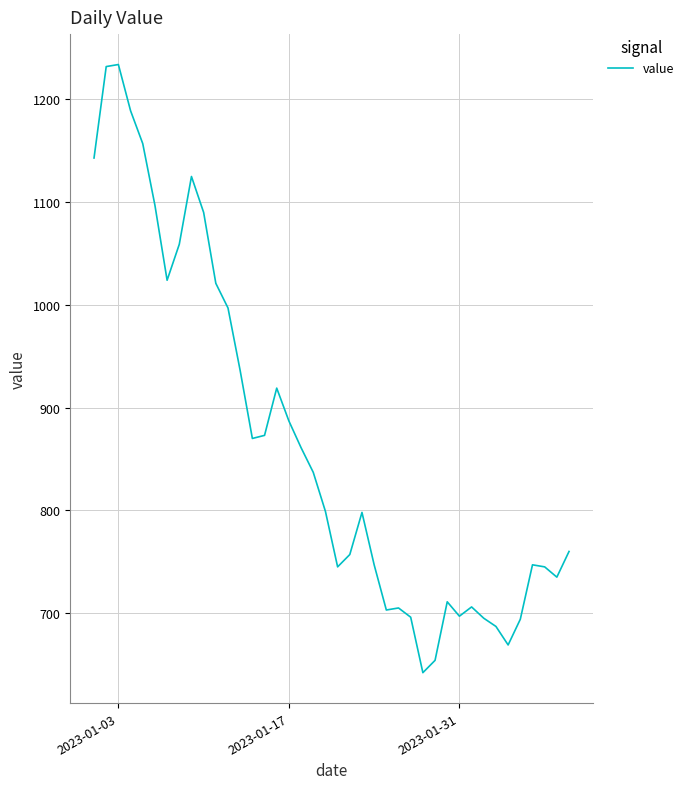

What is the difference between the maximum and minimum values?

592